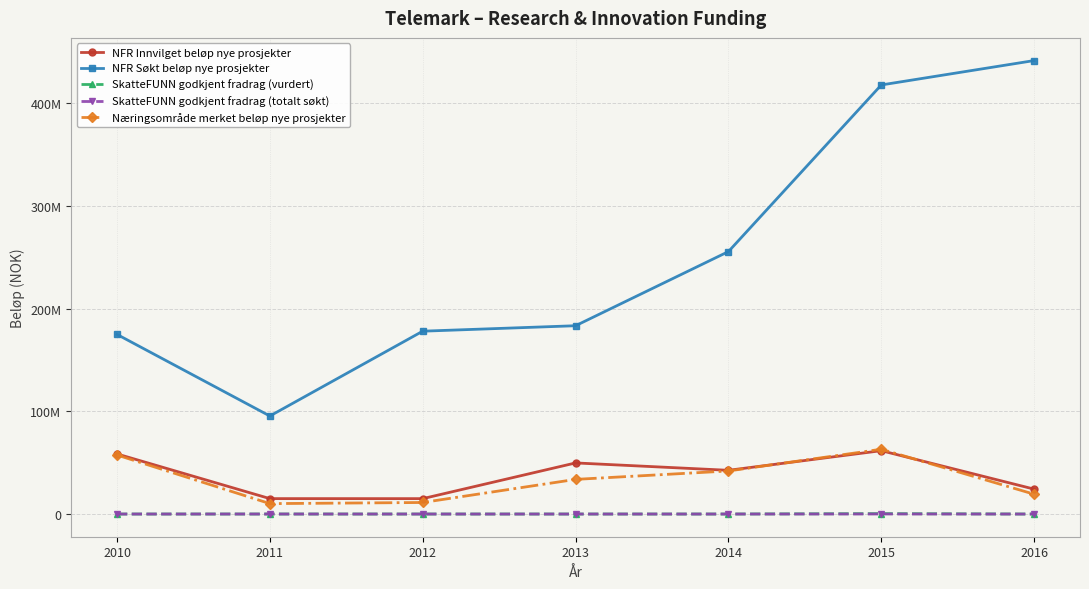

What is the sum of all NFR Innvilget beløp nye prosjekter values?

267142603.5